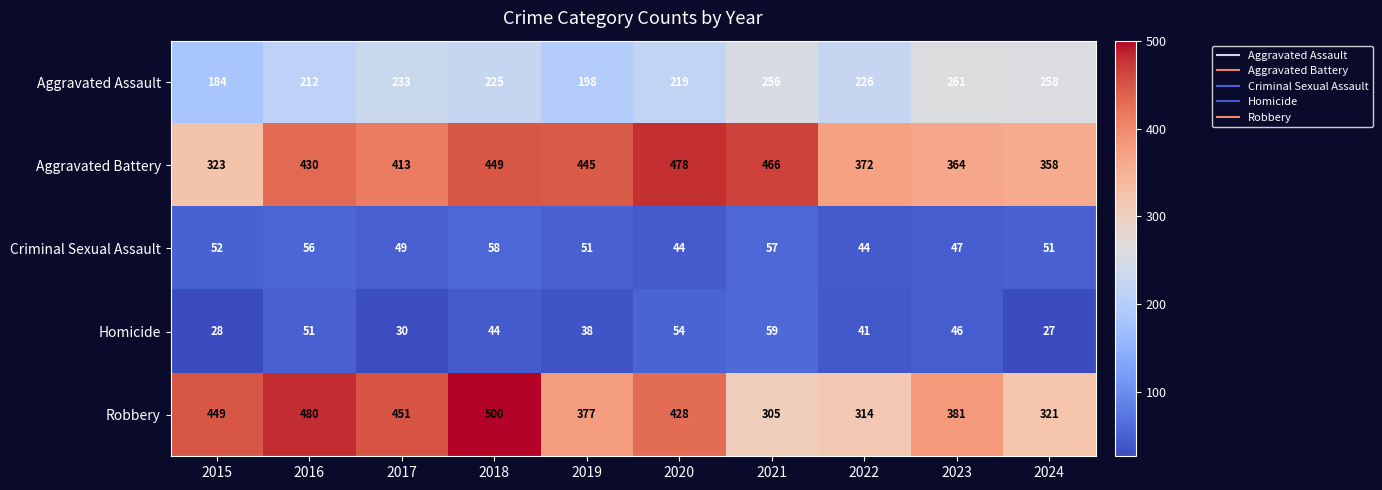

How many values in the Robbery series are below 428?

5